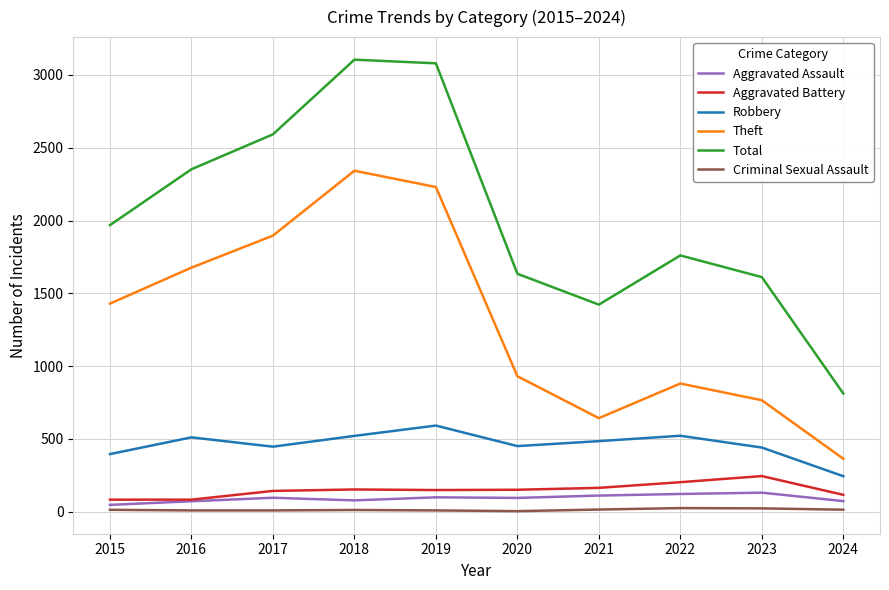

True or false: Criminal Sexual Assault has a value of 3 at 2020.

True